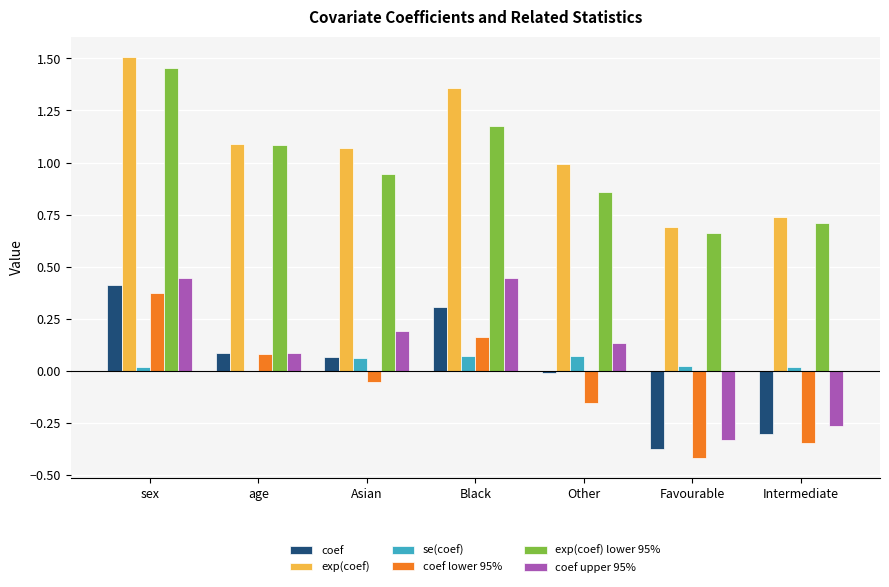

Which series changed the most between age and Favourable?

coef lower 95%